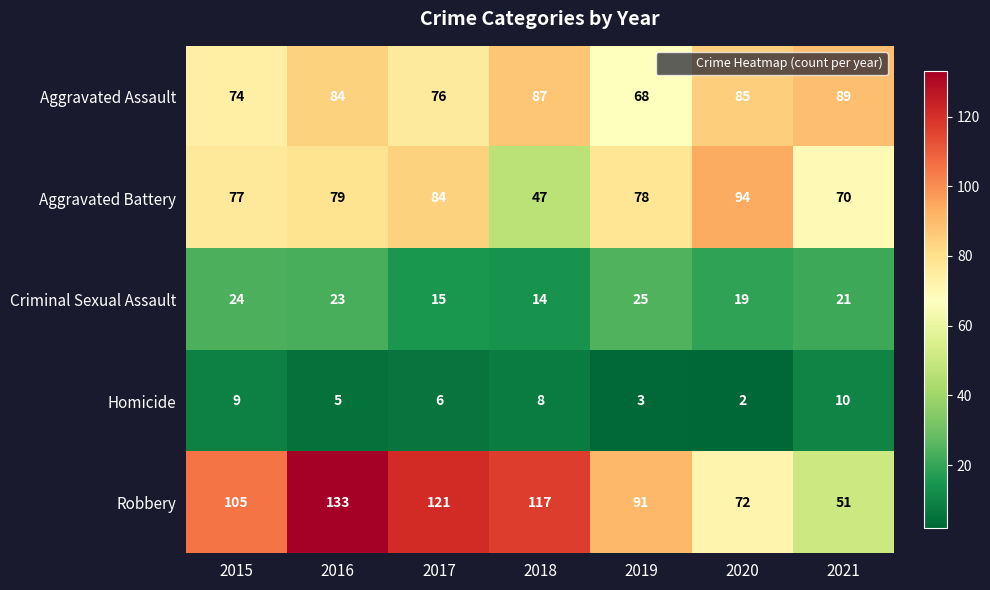

At how many categories does at least one series exceed 122?

1